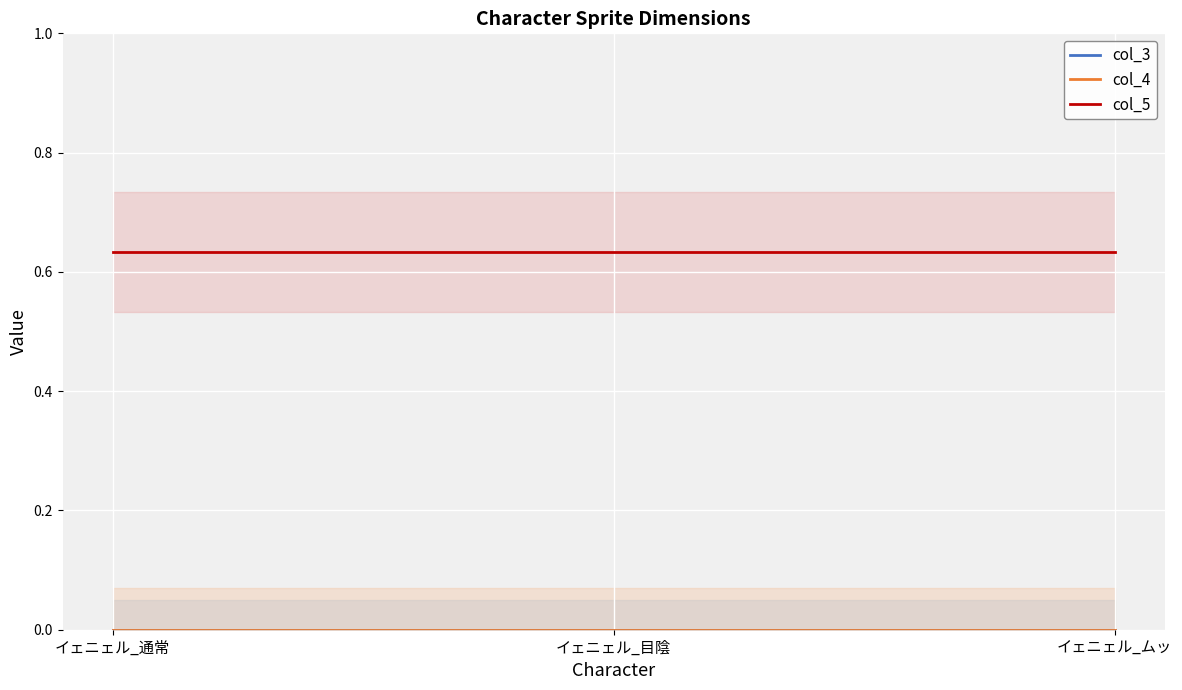

Reading left to right, list all the values displayed in this chart.

col_3: イェニェル_通常=0.0	イェニェル_目陰=0.0	イェニェル_ムッ=0.0
col_4: イェニェル_通常=0.0	イェニェル_目陰=0.0	イェニェル_ムッ=0.0
col_5: イェニェル_通常=0.6	イェニェル_目陰=0.6	イェニェル_ムッ=0.6